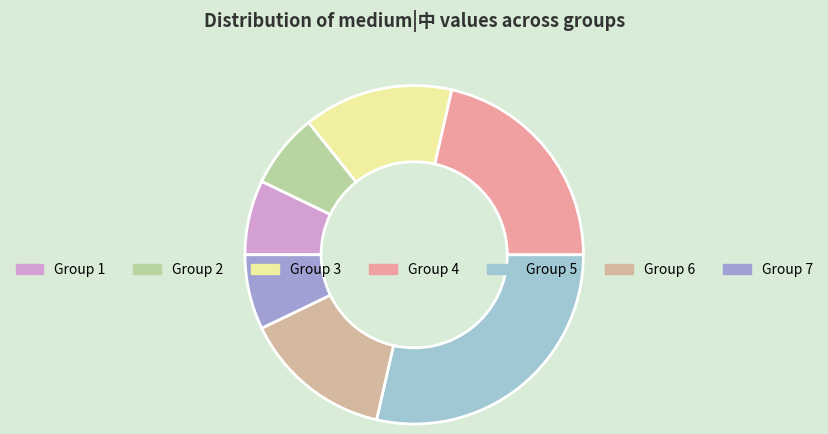

What is the smallest slice in the pie chart?

8